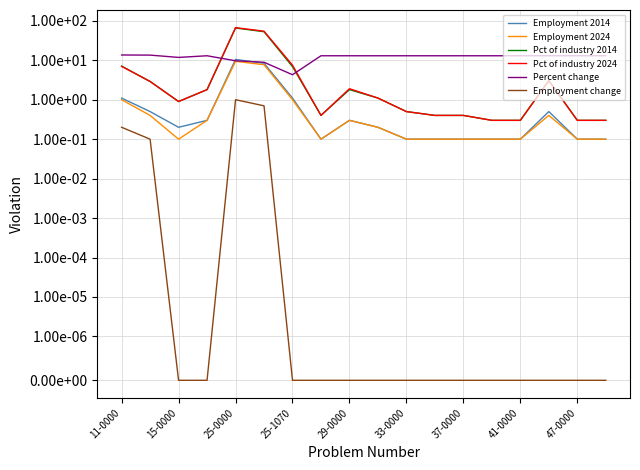

Reading left to right, transcribe all the data shown in this chart.

Employment 2014: 1.1	0.5	0.2	0.3	10.5	8.4	1.1	0.1	0.3	0.2	0.1	0.1	0.1	0.1	0.1	0.5	0.1	0.1
Employment 2024: 1.0	0.4	0.1	0.3	9.4	7.7	1.0	0.1	0.3	0.2	0.1	0.1	0.1	0.1	0.1	0.4	0.1	0.1
Pct of industry 2014: 7.1	2.9	0.9	1.8	65.7	52.9	6.9	0.4	1.8	1.1	0.5	0.4	0.4	0.3	0.3	3.1	0.3	0.3
Pct of industry 2024: 7.0	2.9	0.9	1.8	67.1	54.5	7.5	0.4	1.9	1.1	0.5	0.4	0.4	0.3	0.3	3.0	0.3	0.3
Percent change: 13.6	13.5	11.8	13.0	9.7	8.9	4.3	13.0	13.0	13.0	13.0	13.0	13.0	13.0	13.0	13.0	13.0	13.0
Employment change: 0.2	0.1	0.0	0.0	1.0	0.7	0.0	0.0	0.0	0.0	0.0	0.0	0.0	0.0	0.0	0.0	0.0	0.0